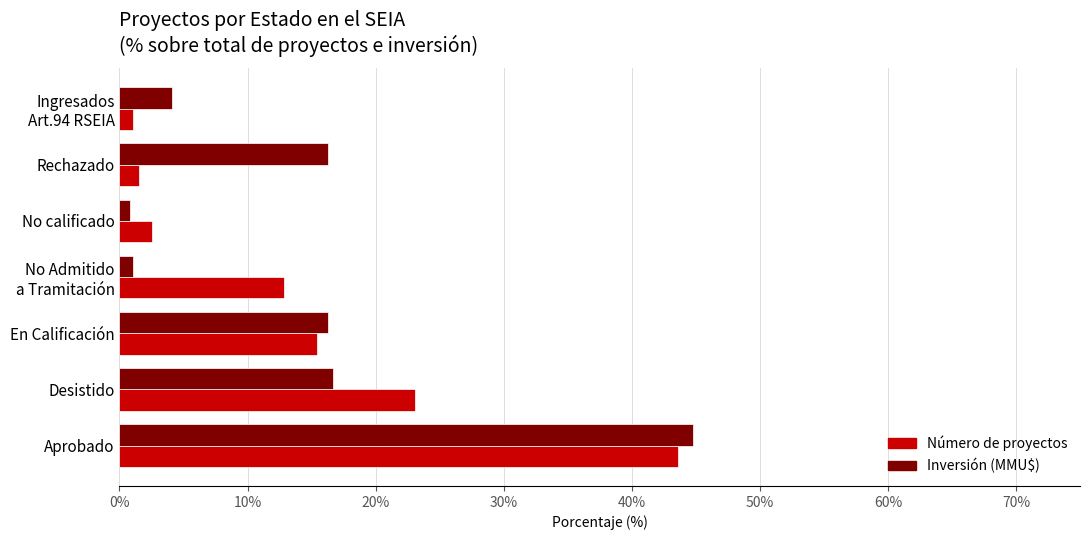

What is the highest value of the Número de proyectos series?

43.6